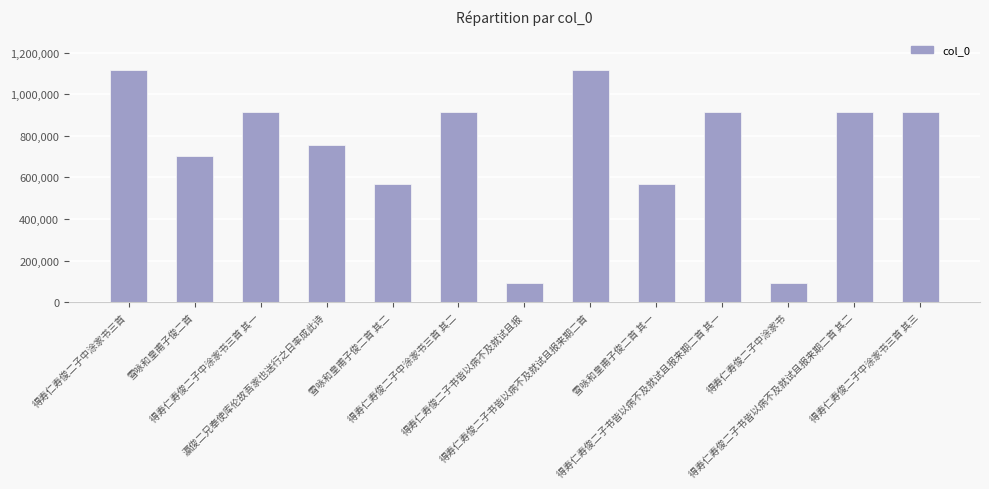

Where does the data first go above 914806?

得寿仁寿俊二子中涂家书三首